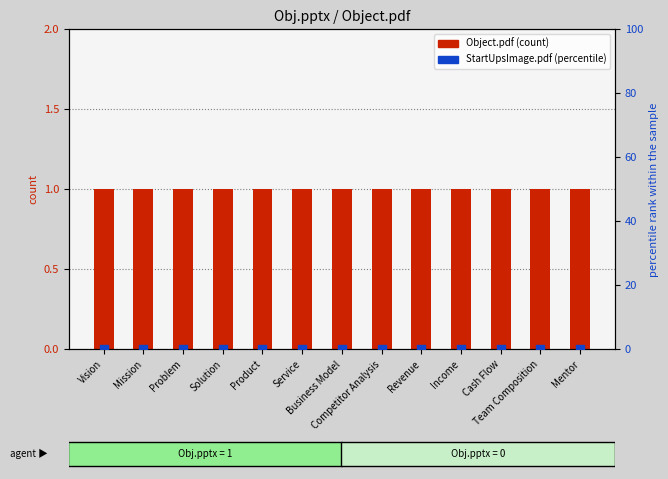

Is the value of Object.pdf at Product greater than the value of StartUpsImage.pdf at Cash Flow?

Yes